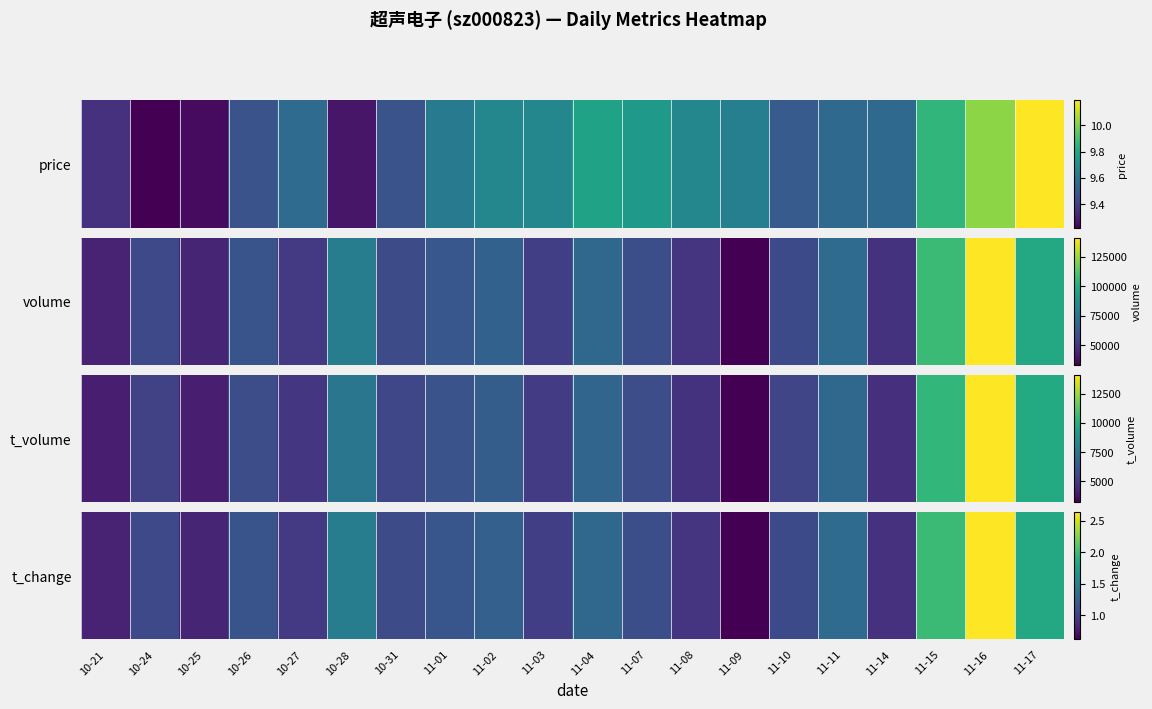

Reading right to left, transcribe all the data shown in this chart.

11-17=1.8	11-16=2.6	11-15=2.0	11-14=0.9	11-11=1.3	11-10=1.1	11-09=0.6	11-08=0.9	11-07=1.1	11-04=1.3	11-03=1.0	11-02=1.2	11-01=1.2	10-31=1.1	10-28=1.5	10-27=1.0	10-26=1.1	10-25=0.8	10-24=1.1	10-21=0.8